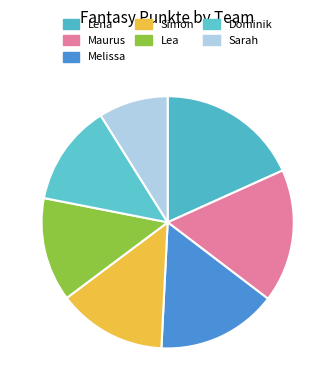

Do Lea and Melissa together represent more than half of the pie?

No